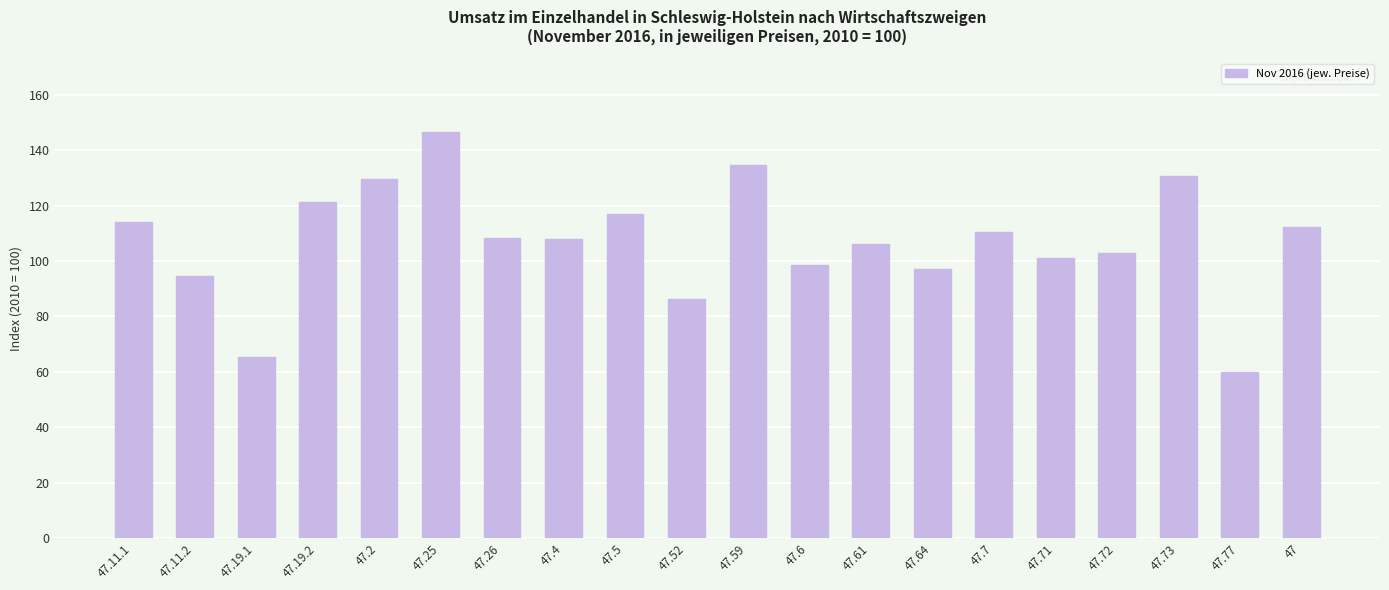

What is the maximum value shown in the chart?

146.7